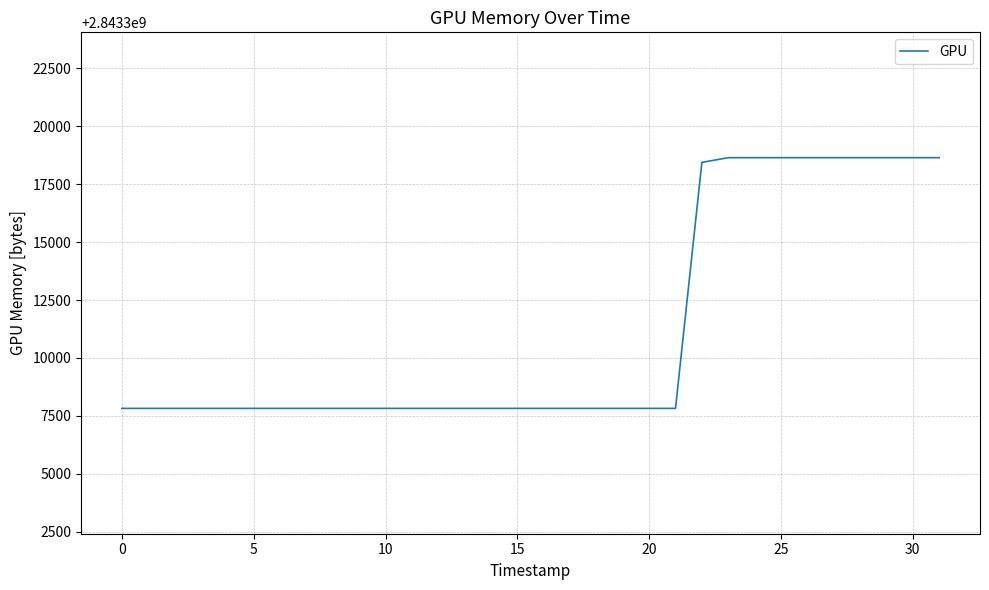

What is the minimum value shown in the chart?

2843307828